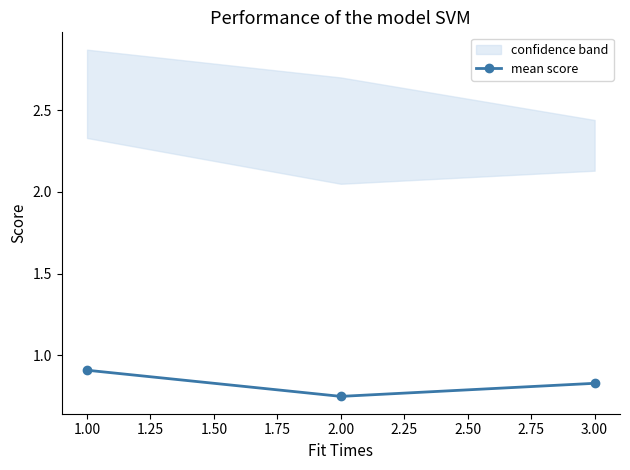

How many mean score values are between 0 and 1?

3